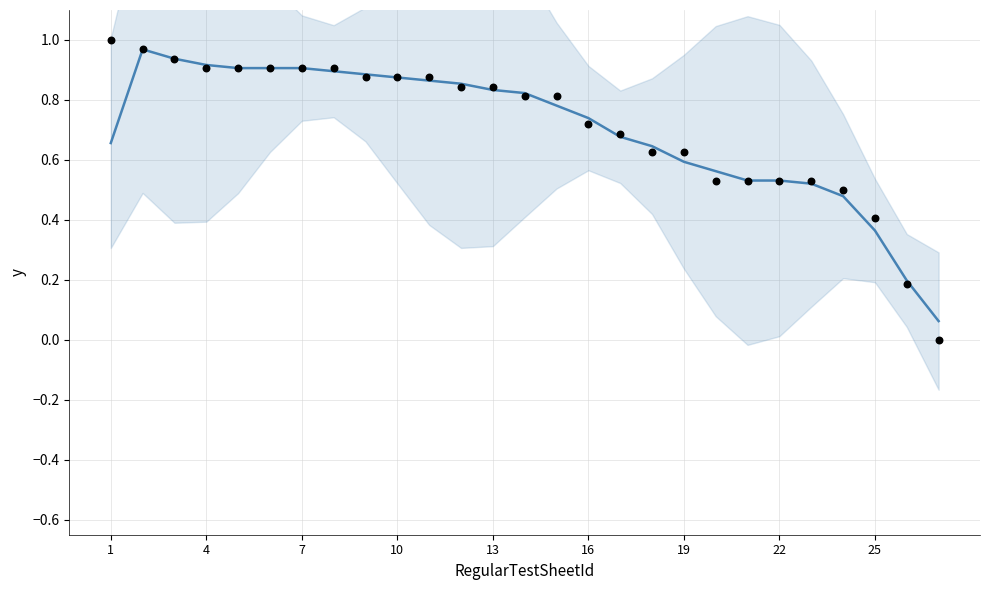

Which series reaches the maximum Y coordinate?

ObtainMark (actual)